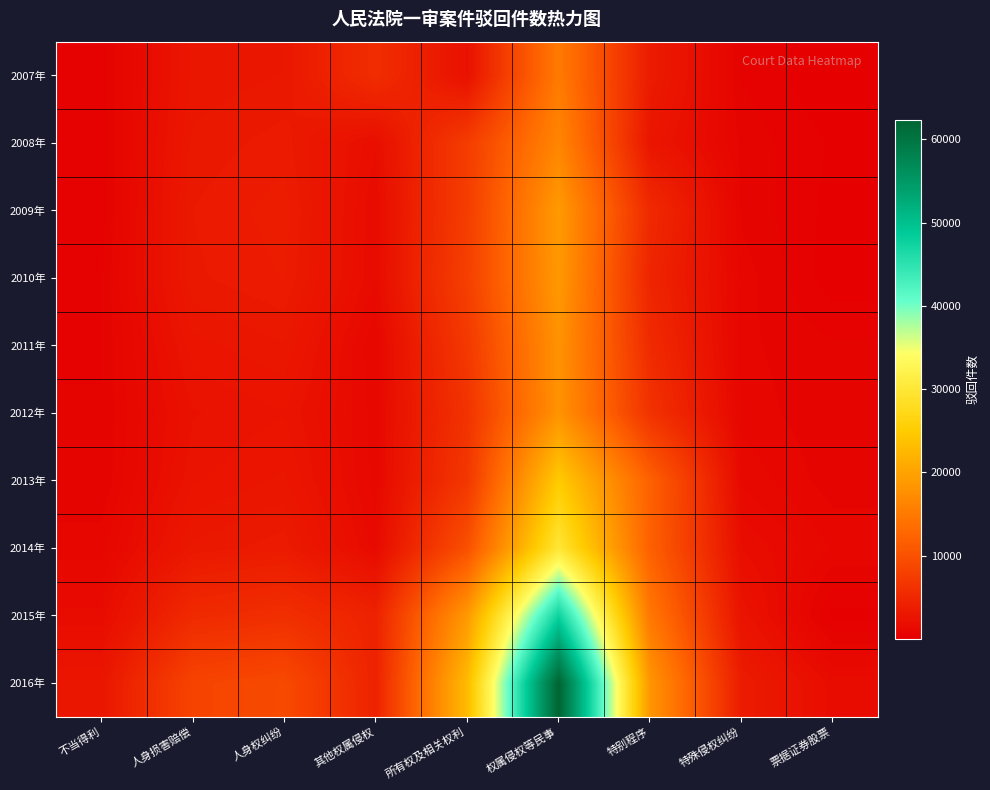

What is the spread (max minus min) of values at 权属侵权等民事?

47376